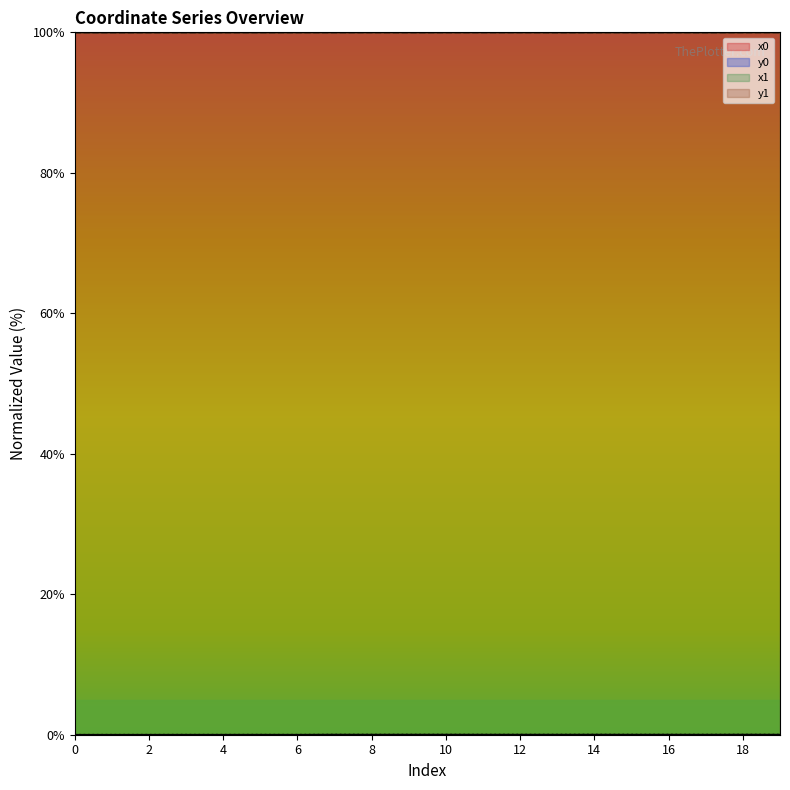

Rank the series at 14 from lowest to highest value.

y0, y1, x0, x1